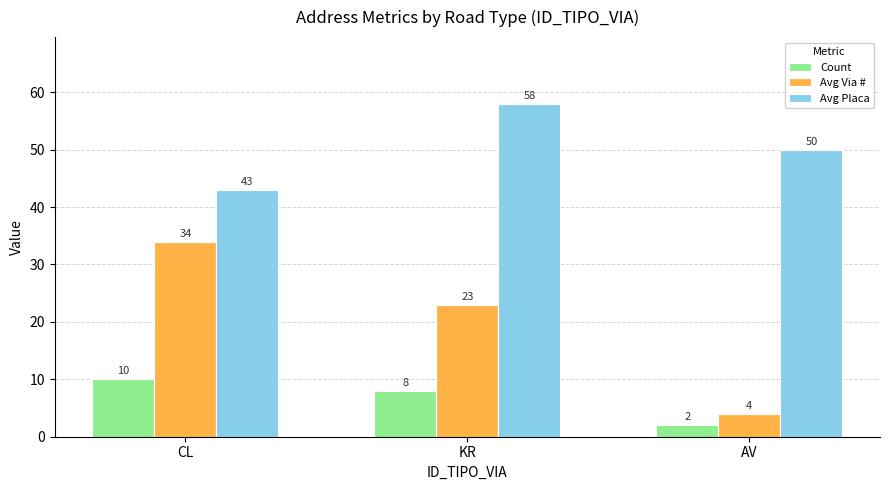

True or false: Avg Placa has a value of 50 at AV.

True